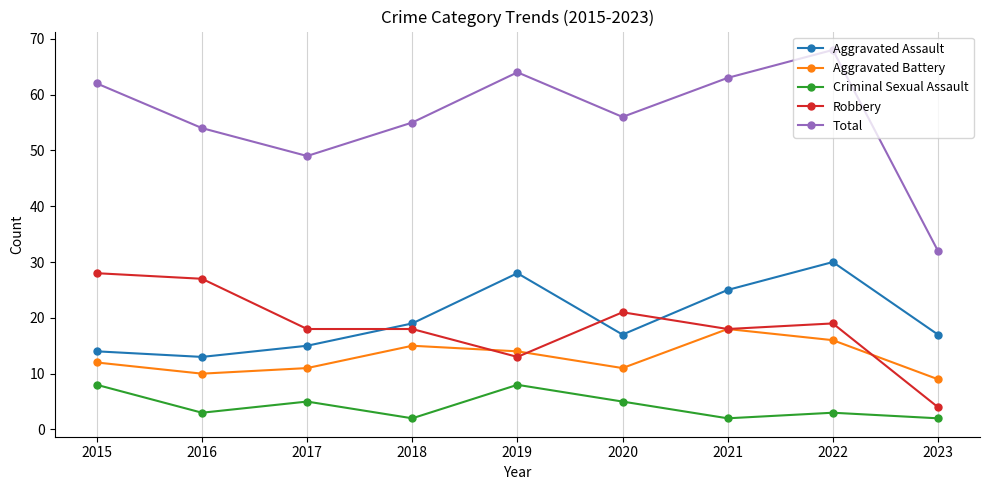

The Robbery series shows 28 at 2015. True or false?

True